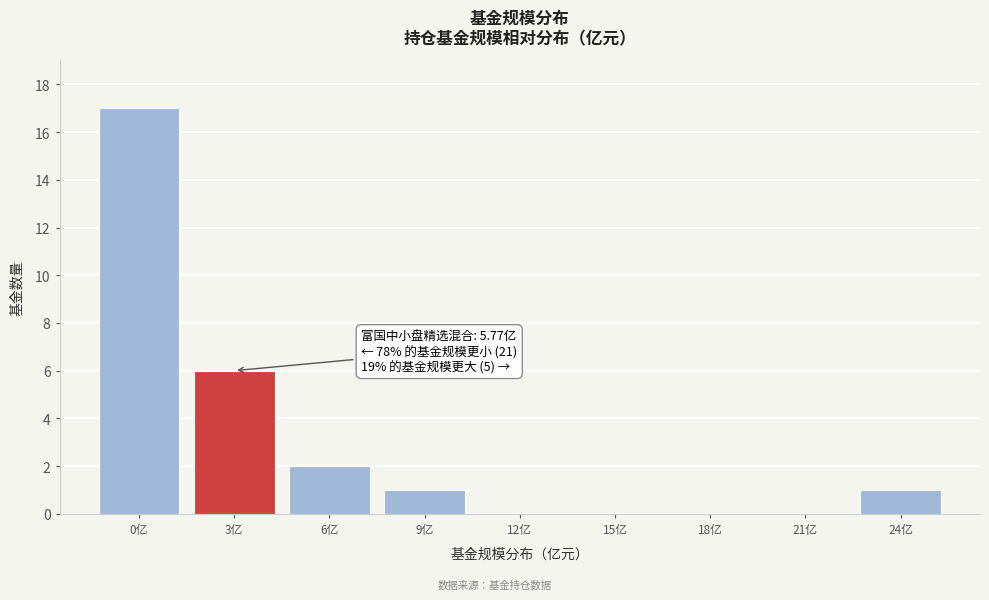

Reading right to left, list all the values displayed in this chart.

24亿=1	21亿=0	18亿=0	15亿=0	12亿=0	9亿=1	6亿=2	3亿=6	0亿=17